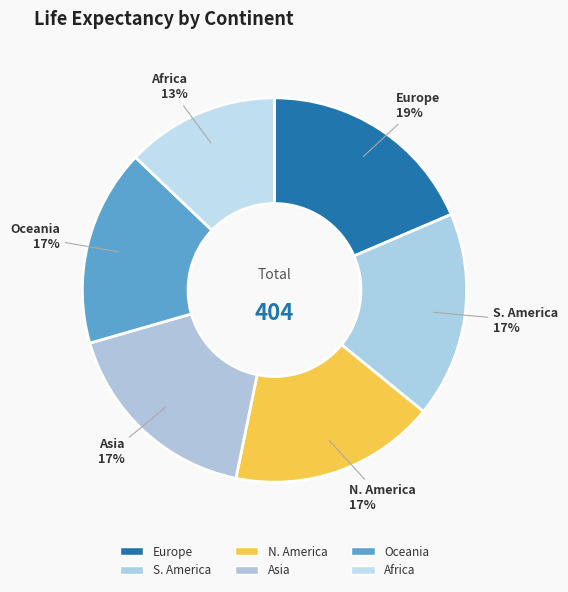

Approximately how many times larger is the value at Asia compared to Africa?

1.3